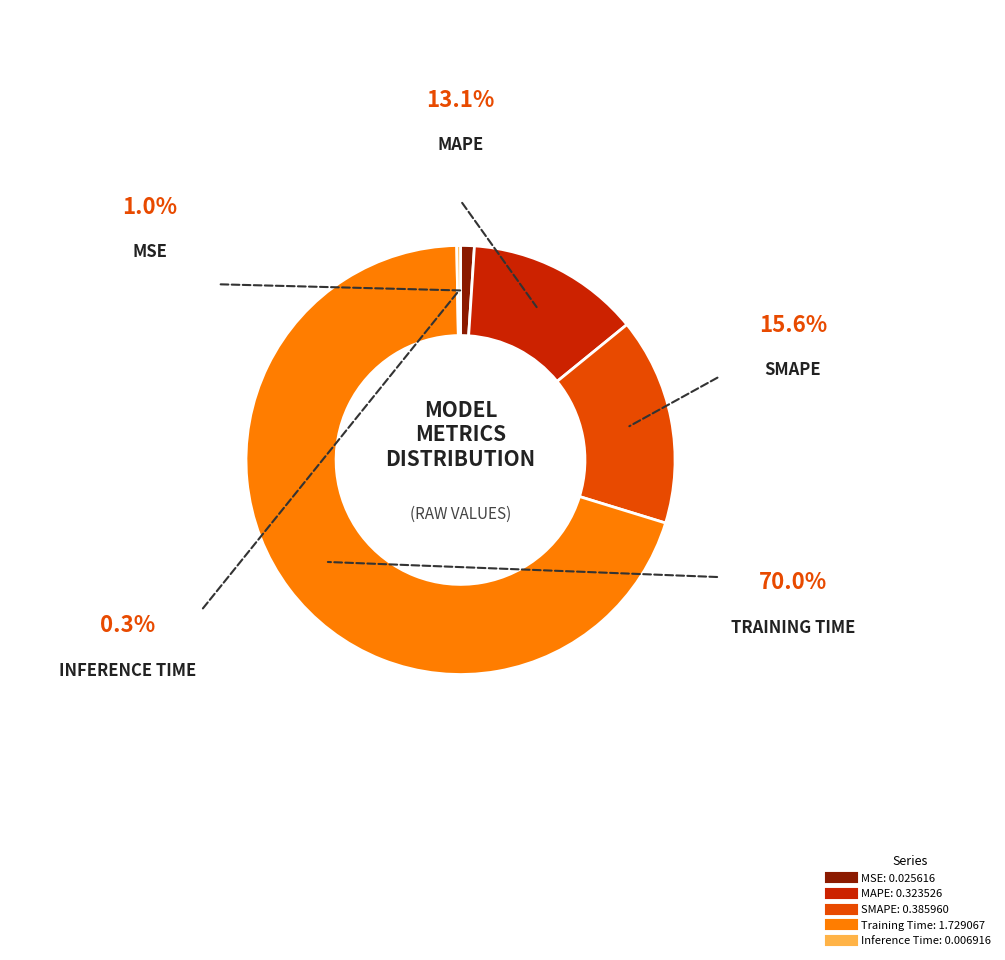

Is the sum of SMAPE and MSE greater than half?

No